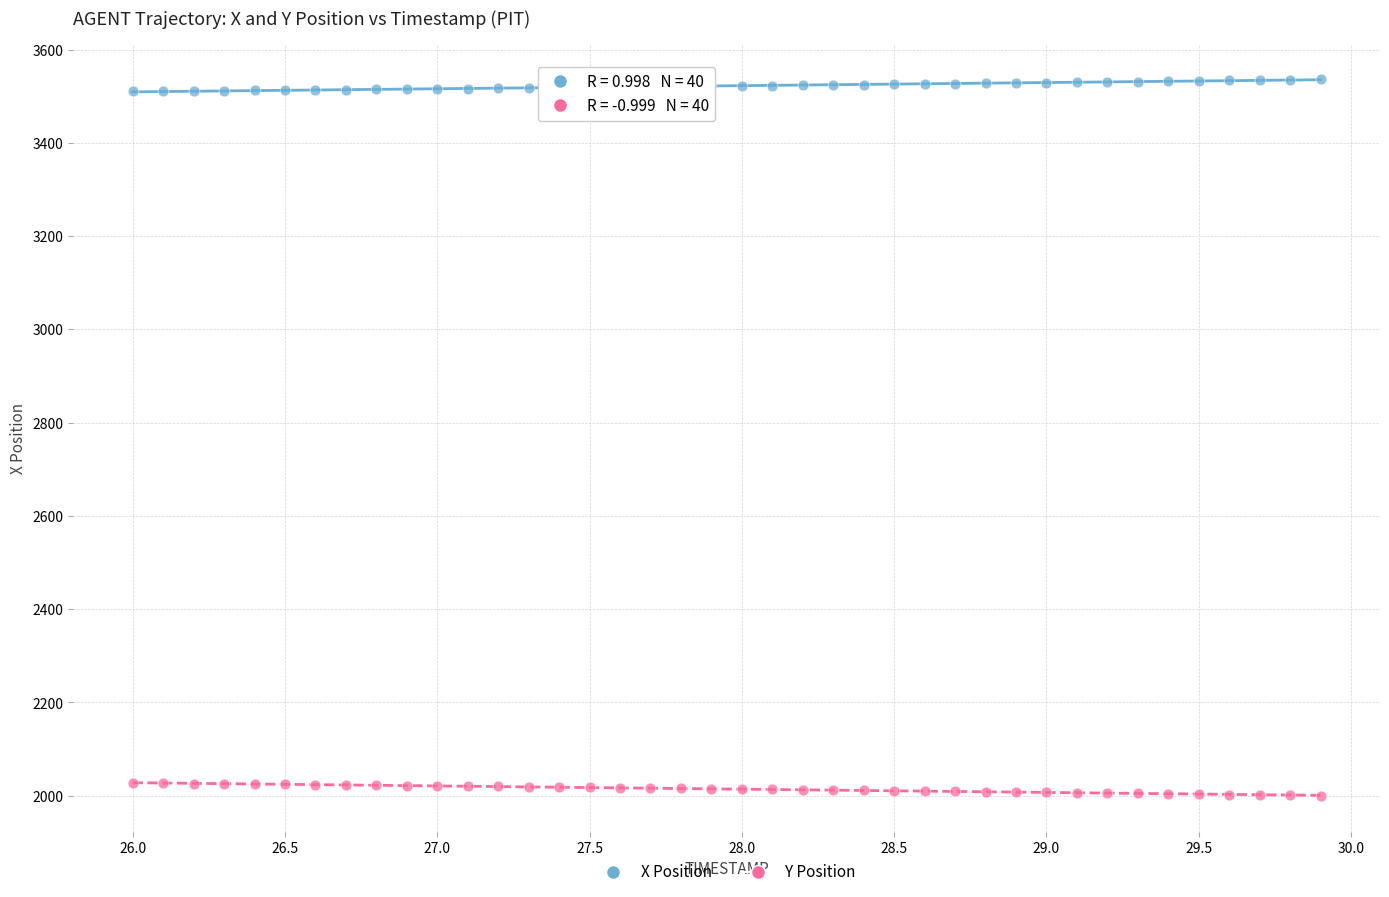

What are all the series names shown in the legend?

X Position, Y Position